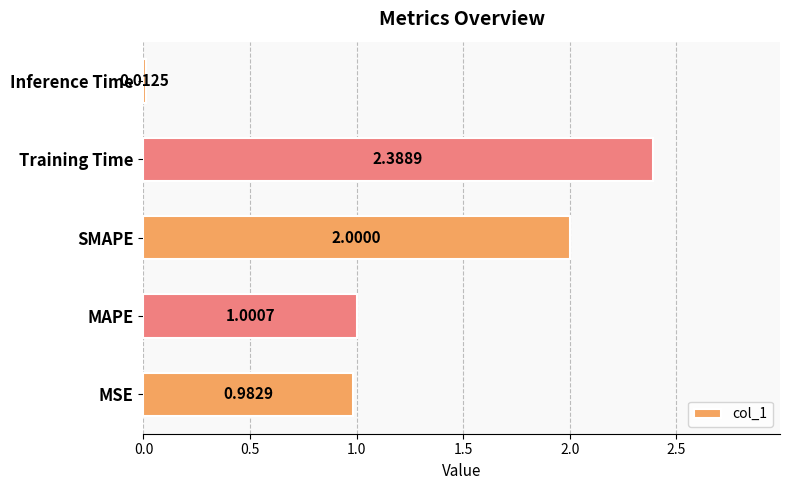

What is the maximum value shown in the chart?

2.4